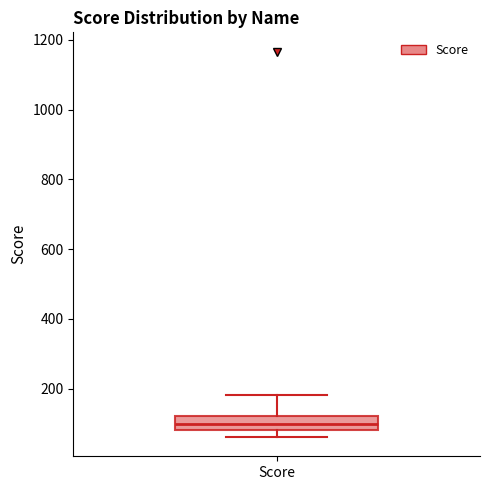

Transcribe this box plot: give where the median line is, the range the box spans, and where the two whiskers end, as read against the y-axis. The values are not printed on the chart, so give them approximately, as read against the axis.

median 100, box 80 to 120, whiskers 60 to 180